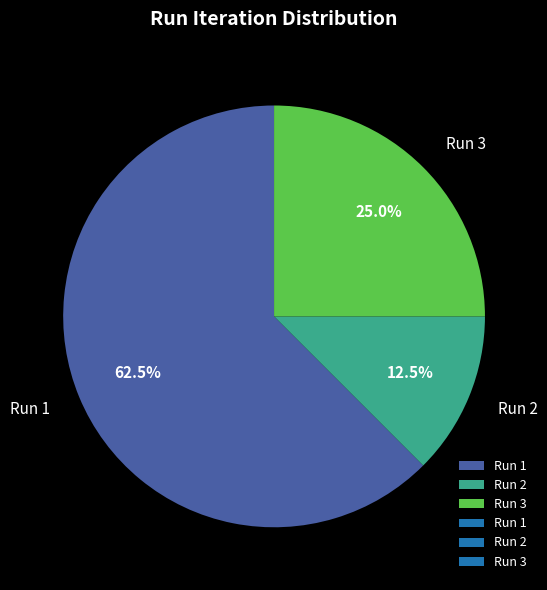

Which category accounts for the majority?

Run 1